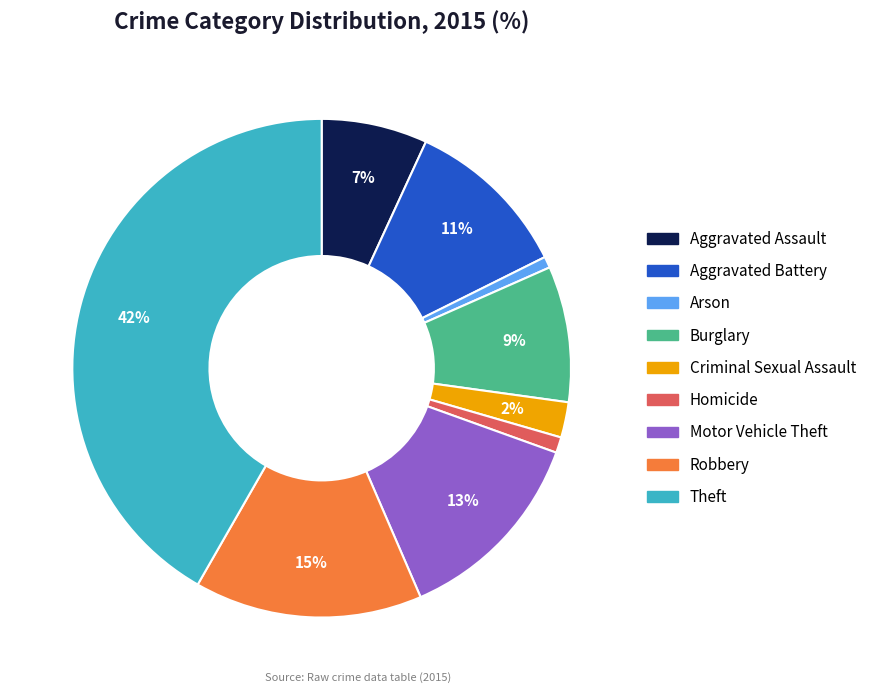

Between Aggravated Battery and Criminal Sexual Assault, which is larger?

Aggravated Battery